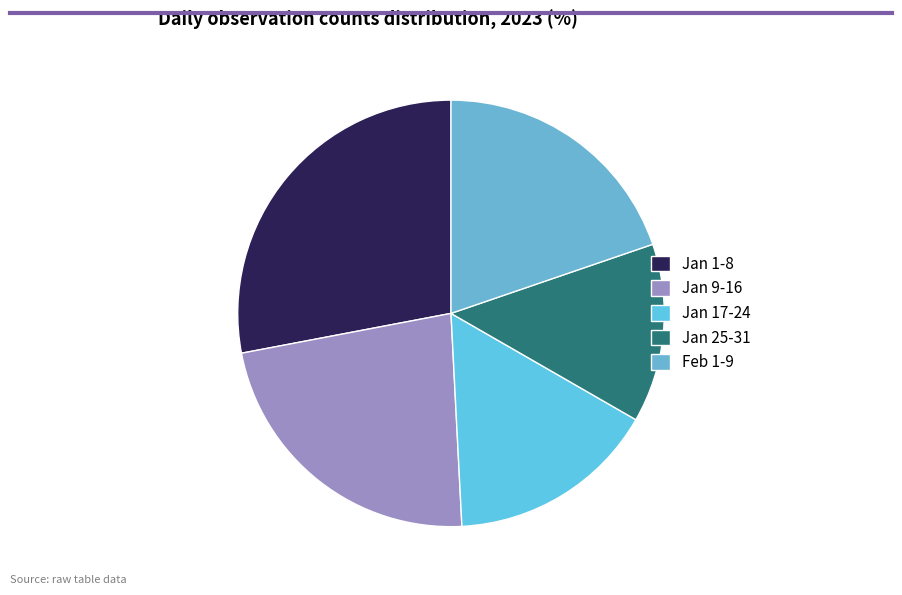

How many segments does this pie chart have?

5